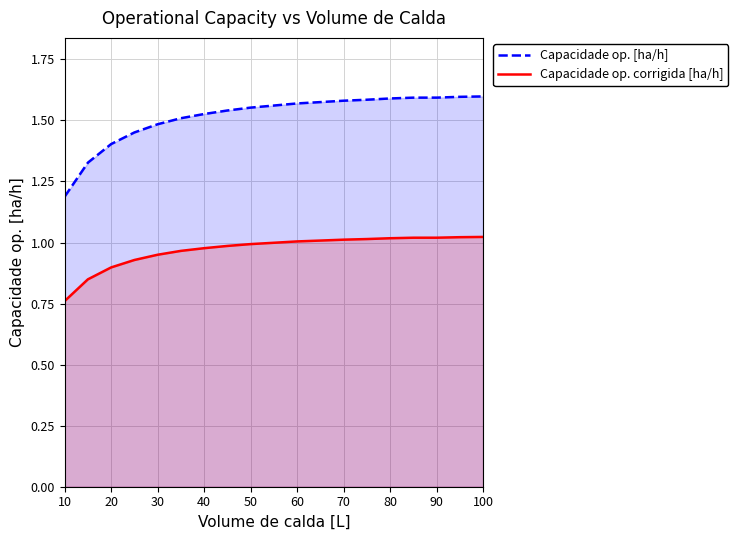

What is the lowest value of the Capacidade op. corrigida [ha/h] series?

0.8